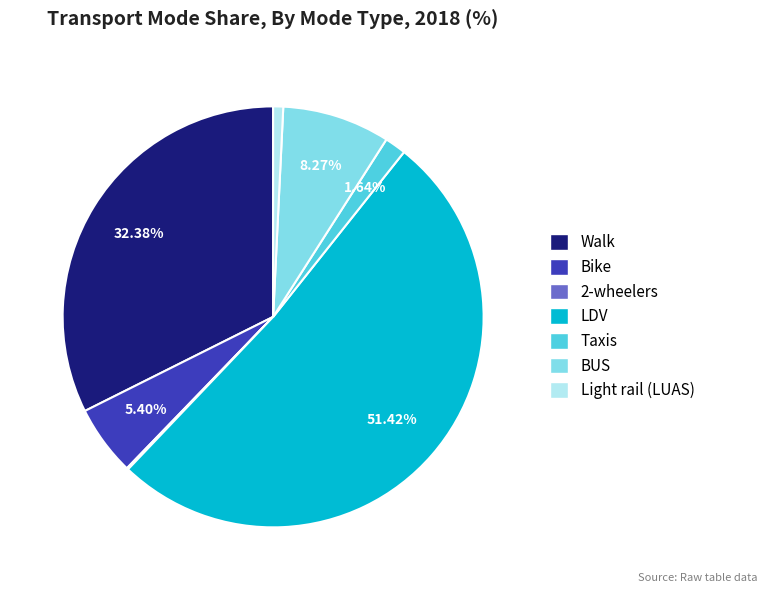

Does LDV represent more than half of the total?

Yes